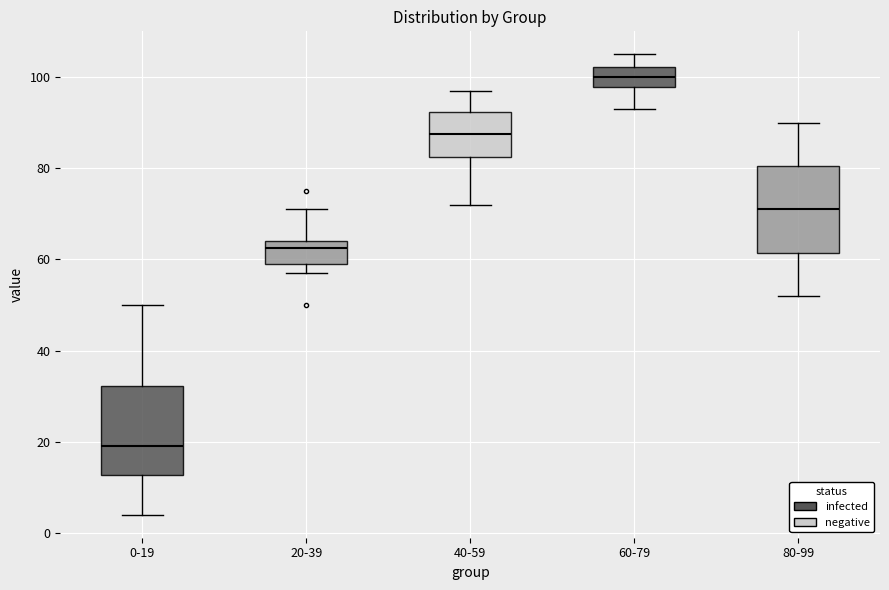

Which box has the lowest median line?

0-19